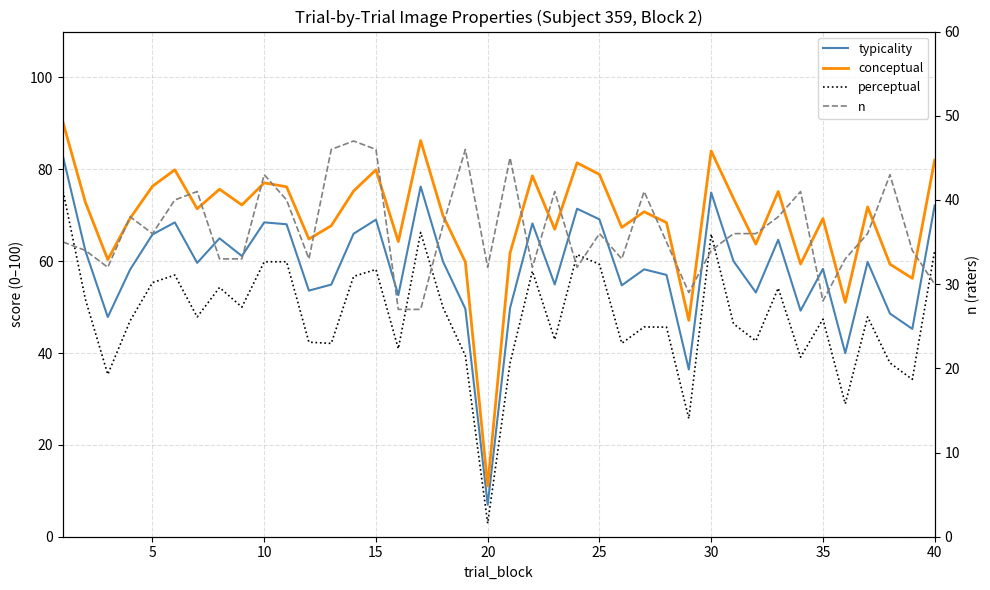

Is this an area chart (filled region under the line)?

No